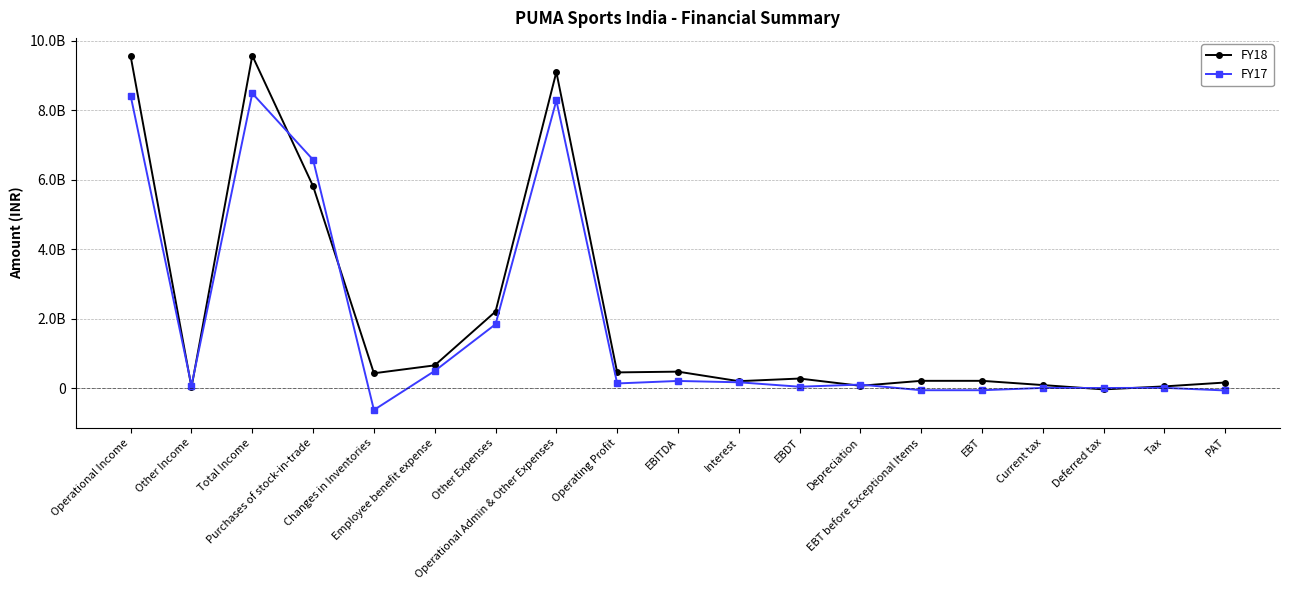

Does the chart have visible grid lines?

Yes